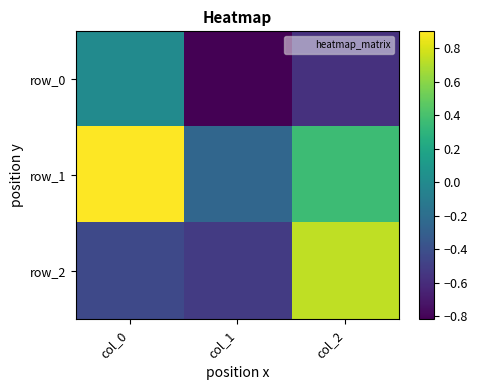

At which category is the sum across all series the highest?

col_2